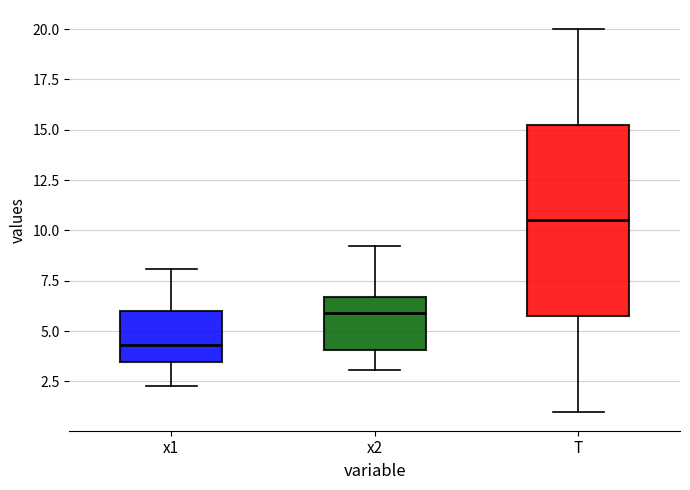

Reading left to right, read every box against the y-axis: the position of its median line, the range the box covers, and the ends of its whiskers. The values are not printed on the chart, so give them approximately, as read against the axis.

x1: median 4.5, box 3.5 to 6.0, whiskers 2.5 to 8.0
x2: median 6.0, box 4.0 to 6.5, whiskers 3.0 to 9.0
T: median 10.5, box 6.0 to 15.5, whiskers 1.0 to 20.0